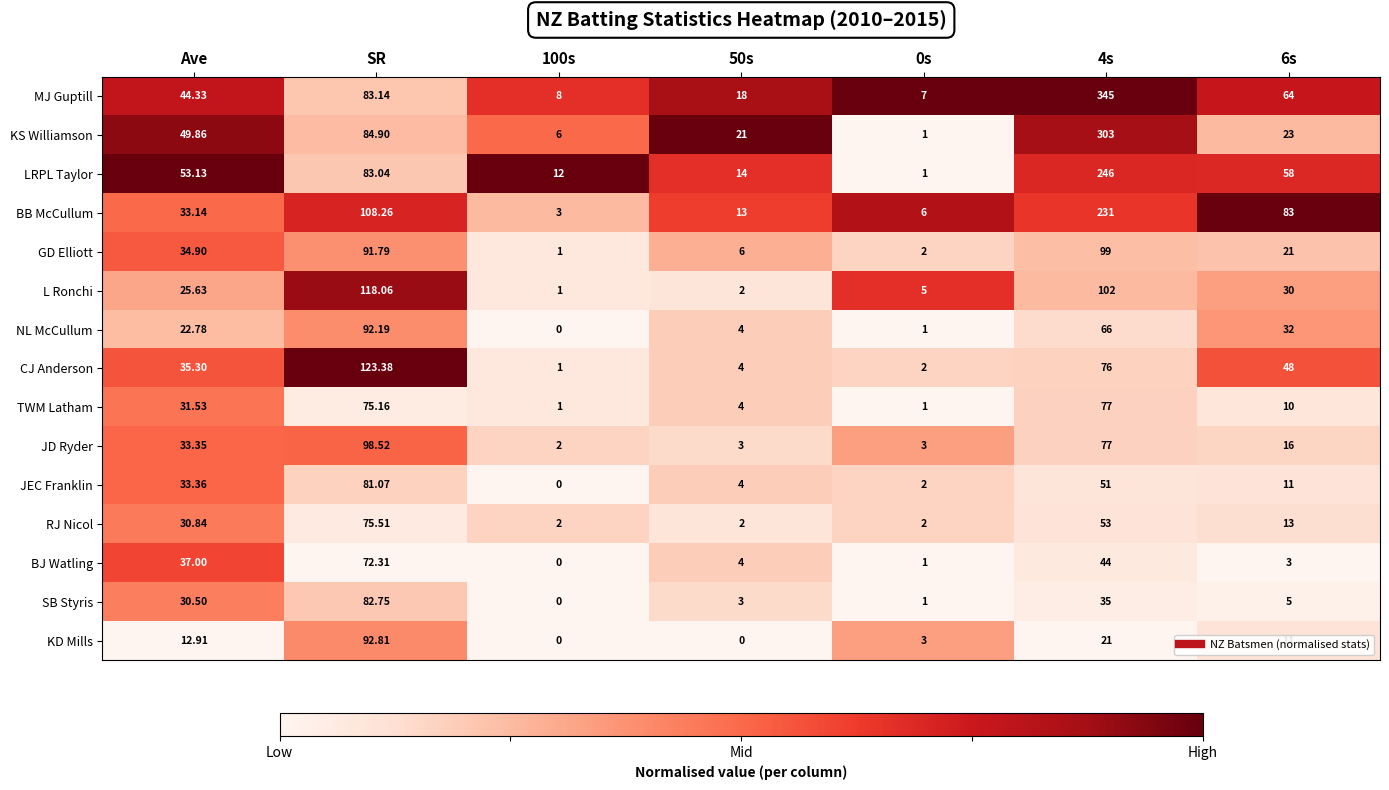

Which series has the largest total across all categories?

MJ Guptill